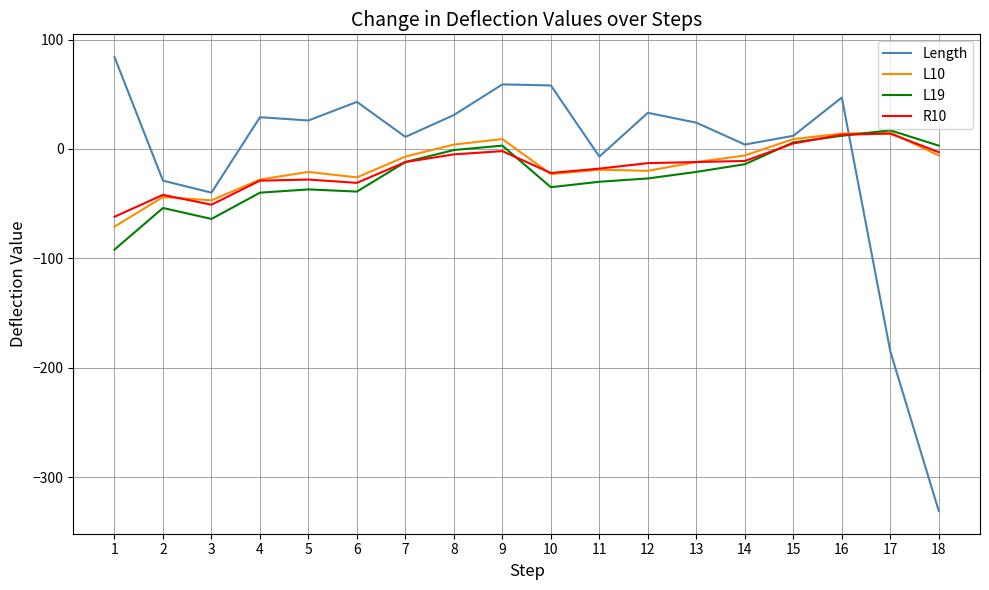

True or false: L19 has a value of -10 at 12.

False